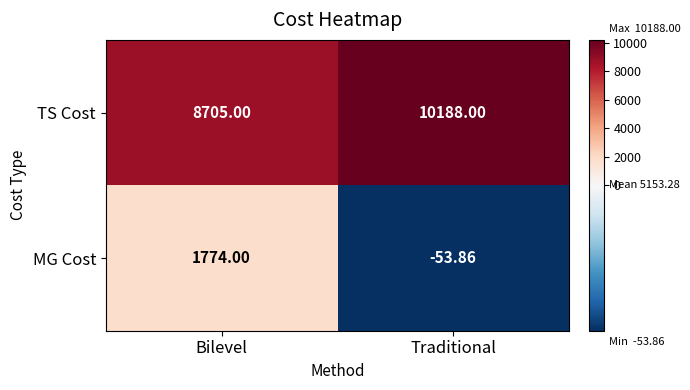

At which category is the sum across all series the highest?

Bilevel